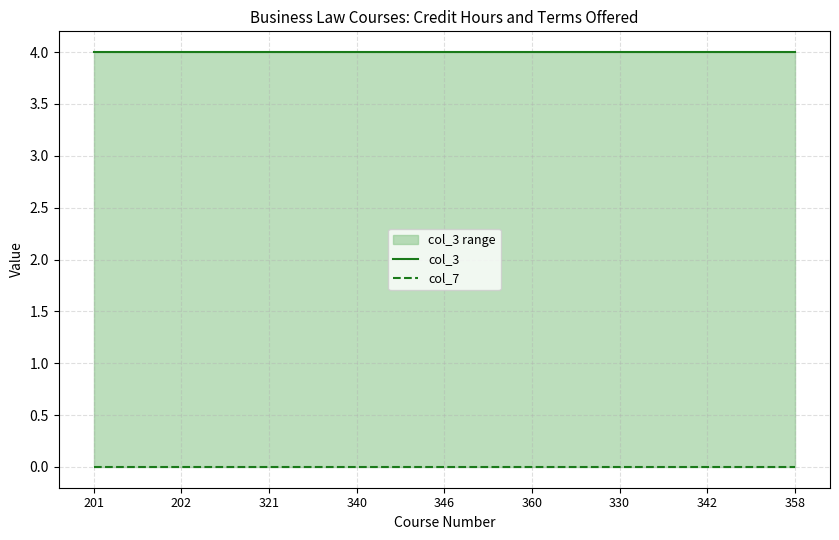

True or false: col_3 and col_7 cross at least once.

False